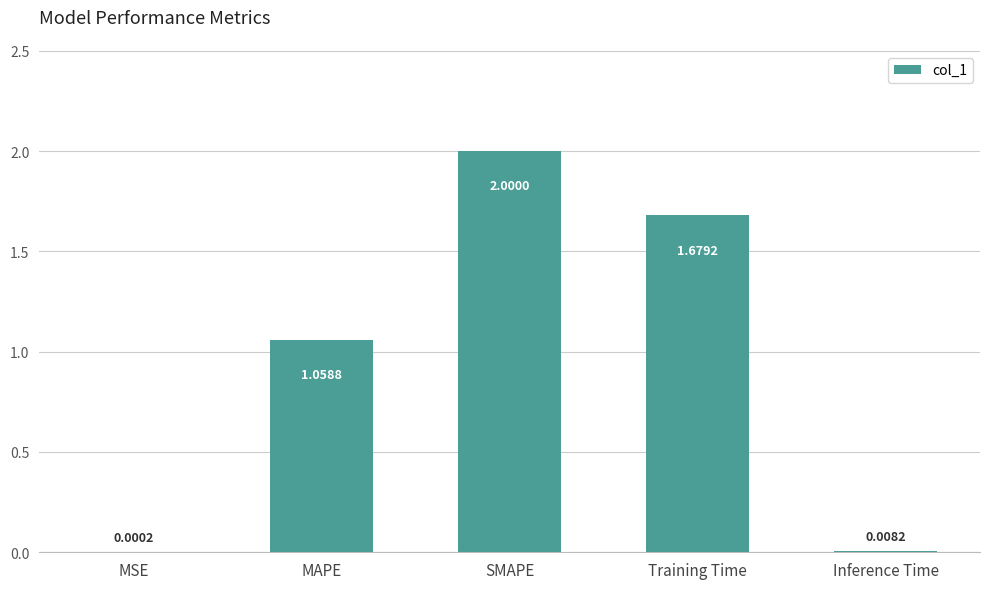

What is the sum of all values?

4.7